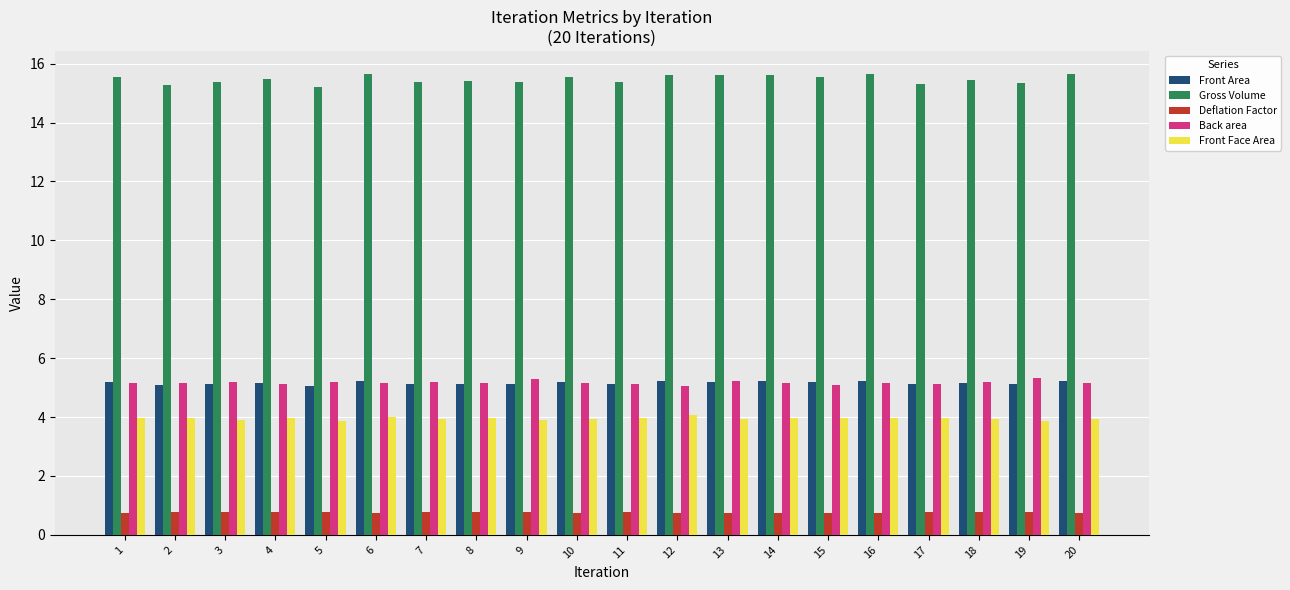

What is the difference between the highest and lowest values at 10?

14.8